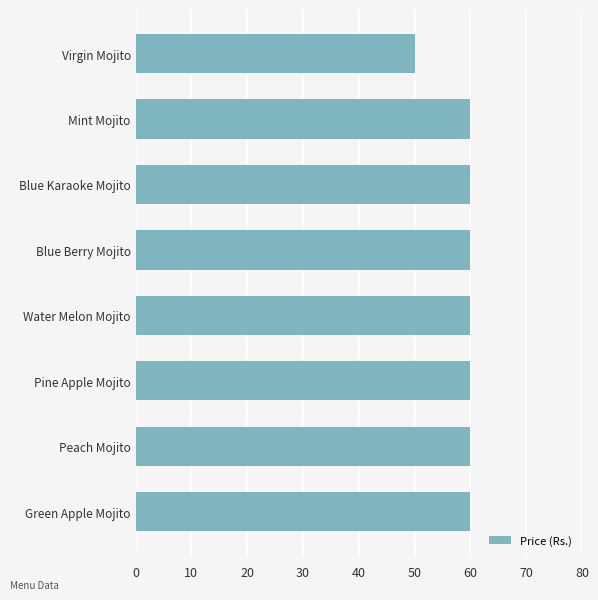

Count the number of data series in this chart.

1